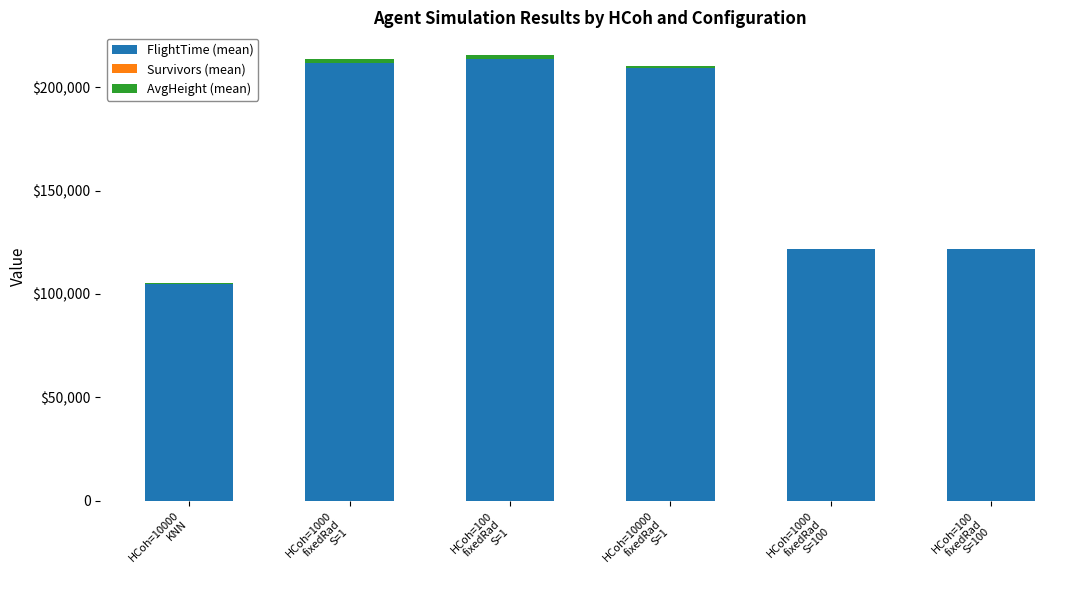

Are the bars horizontal?

No